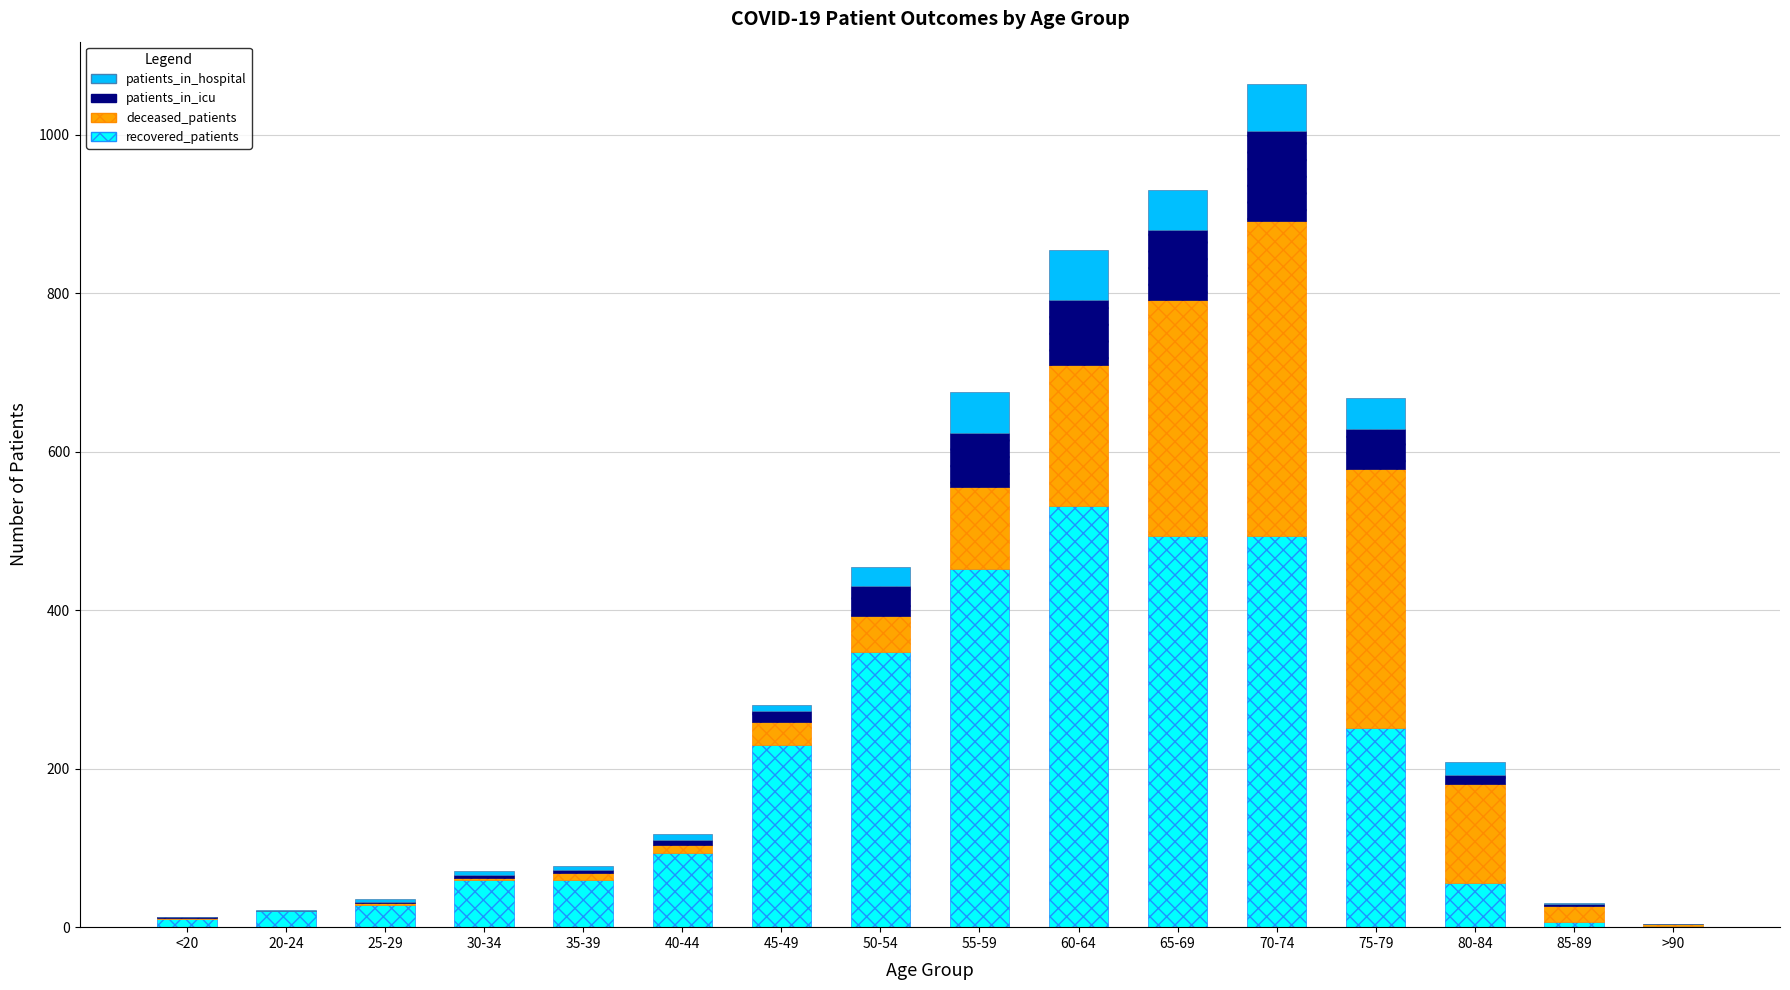

What is the highest value of the recovered_patients series?

531